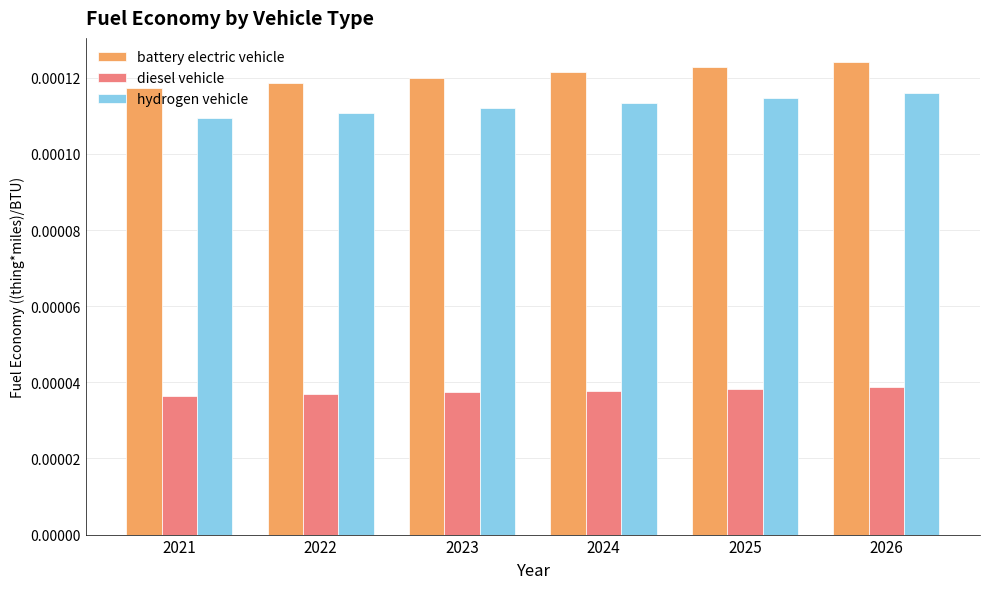

At how many categories does at least one series exceed 0?

6